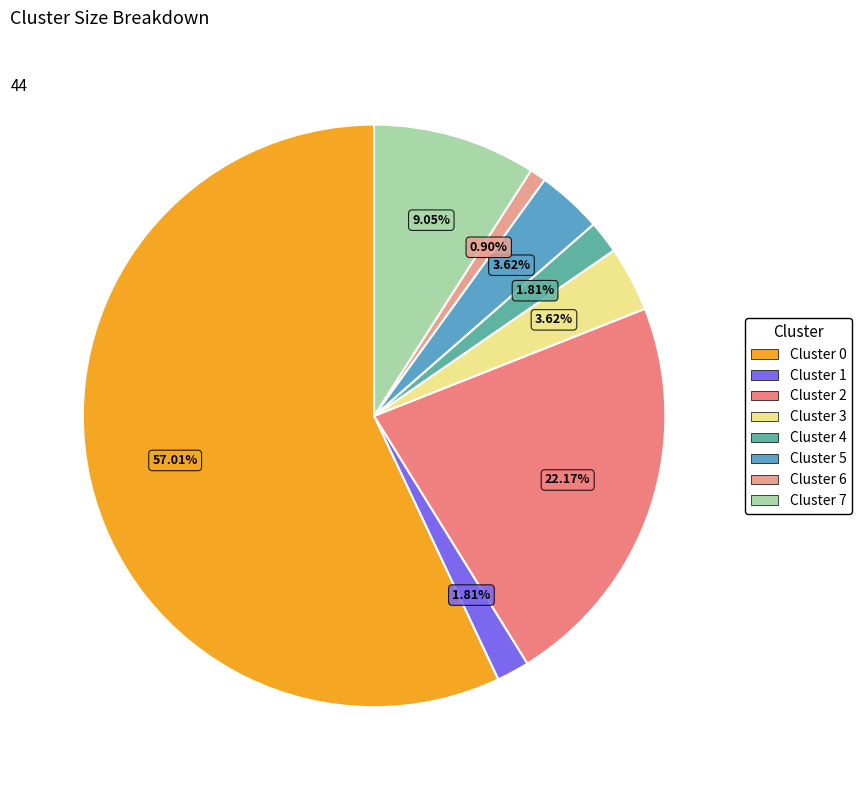

Count the number of slices in the pie.

8